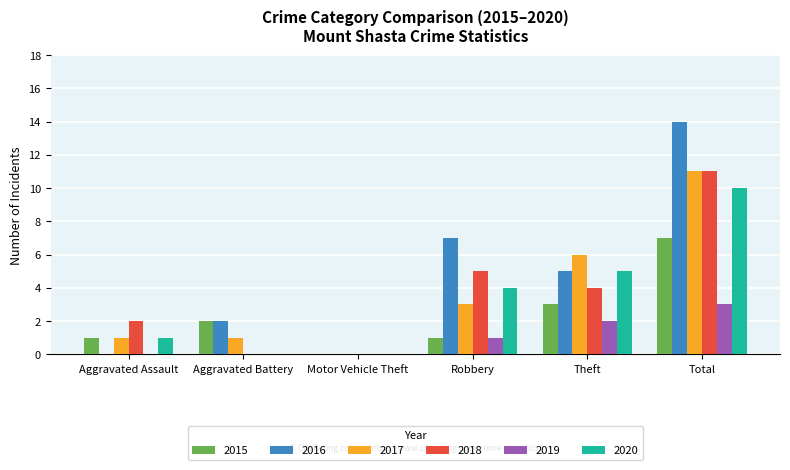

Which category has the highest value in the 2016 series?

Total